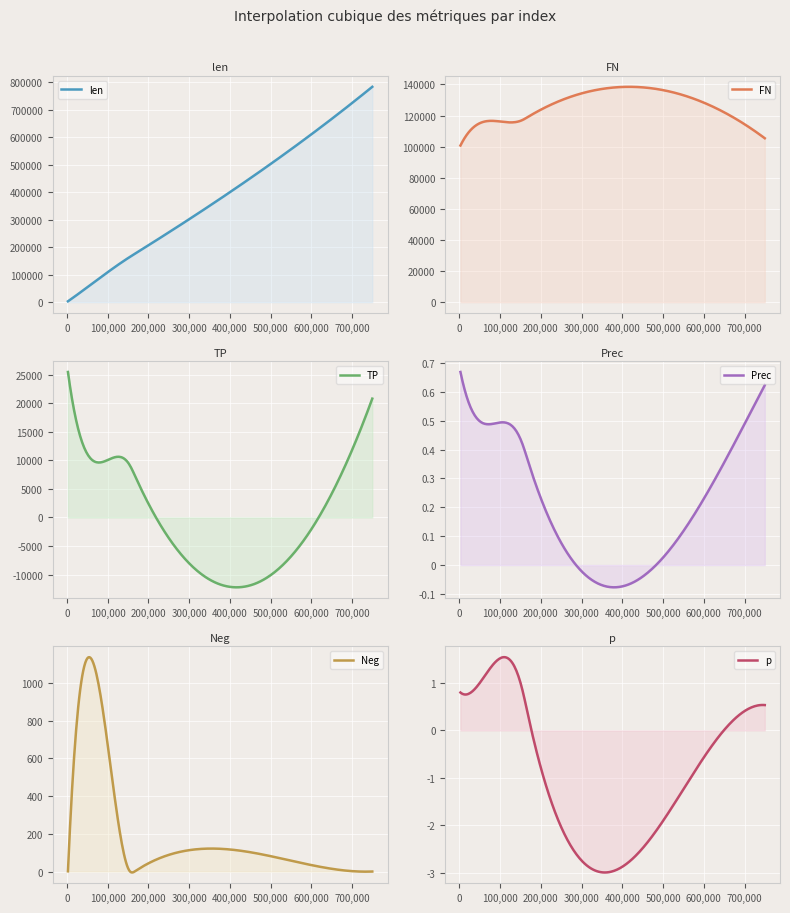

Reading left to right, extract all data points from this chart.

len: 2534=3021.0	33896=36385.0	154587=164451.0	706855=731879.0	749666=782839.0	168330=177238.0
FN: 2534=100746.0	33896=112316.0	154587=117126.0	706855=113272.0	749666=105417.0	168330=119149.0
TP: 2534=25510.0	33896=13940.0	154587=9130.0	706855=12984.0	749666=20839.0	168330=7107.0
Prec: 2534=0.7	33896=0.5	154587=0.4	706855=0.5	749666=0.6	168330=0.4
Neg: 2534=1.0	33896=986.0	154587=1.0	706855=1.0	749666=0.0	168330=3.0
p: 2534=0.8	33896=0.8	154587=0.9	706855=0.4	749666=0.5	168330=0.3